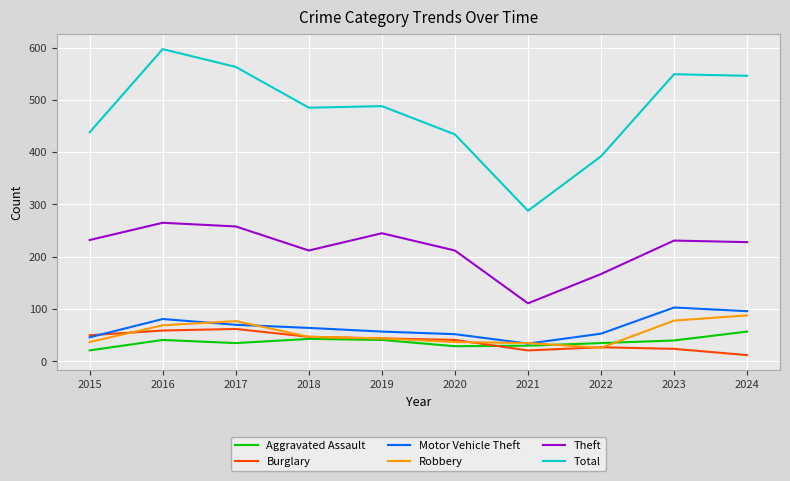

What is the difference between the highest and lowest values at 2021?

267